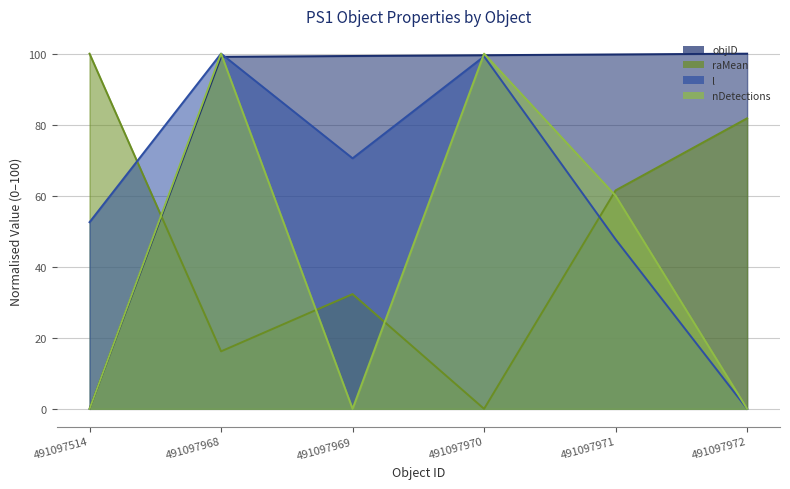

Does the chart have visible grid lines?

Yes